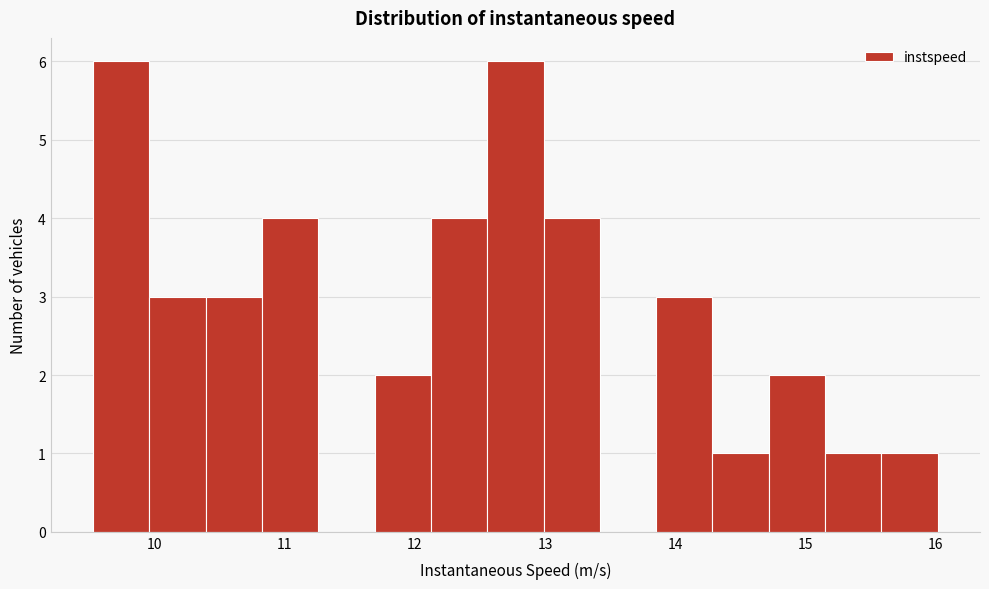

Reading left to right, list every bar in this chart as the range it spans on the x-axis followed by its height. Neither the bar edges nor the heights are printed on the chart, so give them approximately, as read against the axes.

9.5 to 10.0: 6
10.0 to 10.4: 3
10.4 to 10.8: 3
10.8 to 11.3: 4
11.3 to 11.7: 0
11.7 to 12.1: 2
12.1 to 12.6: 4
12.6 to 13.0: 6
13.0 to 13.4: 4
13.4 to 13.9: 0
13.9 to 14.3: 3
14.3 to 14.7: 1
14.7 to 15.2: 2
15.2 to 15.6: 1
15.6 to 16.0: 1